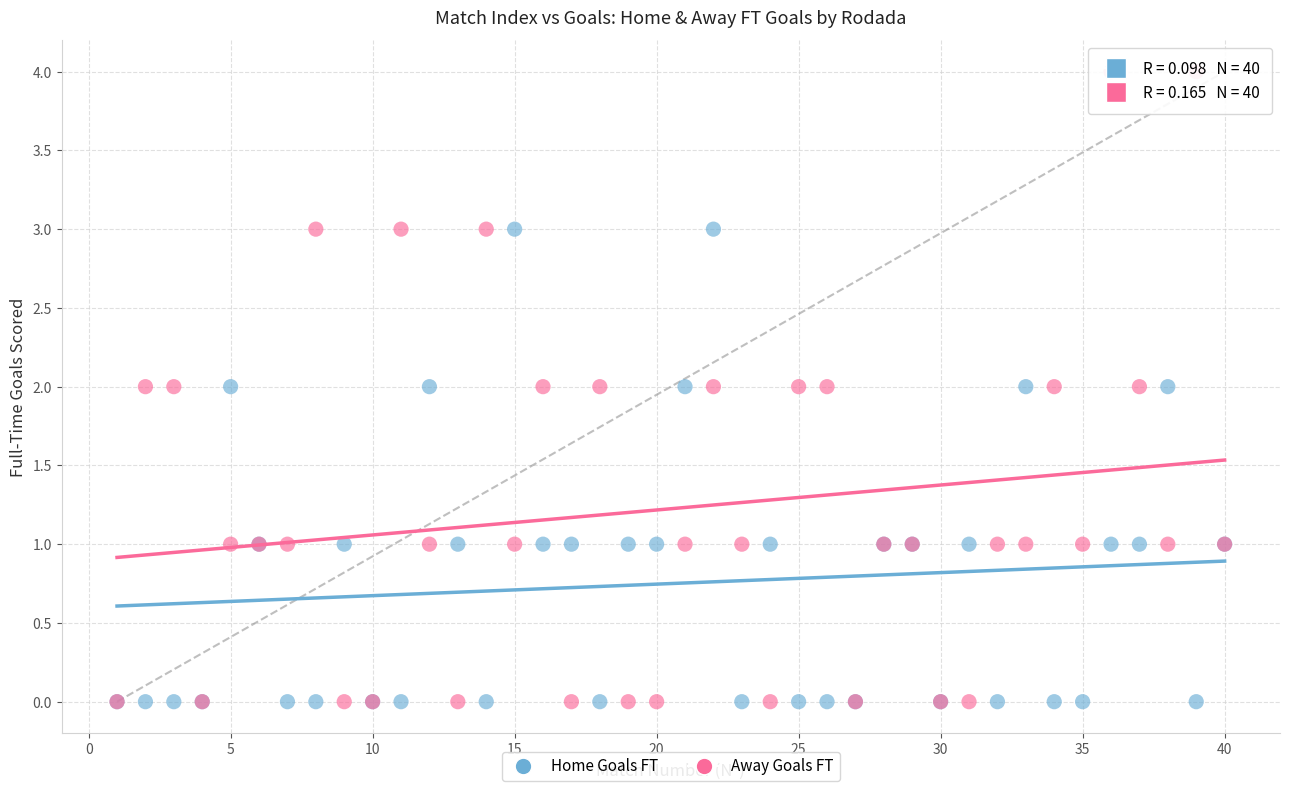

Which series reaches the maximum Y coordinate?

Away Goals FT